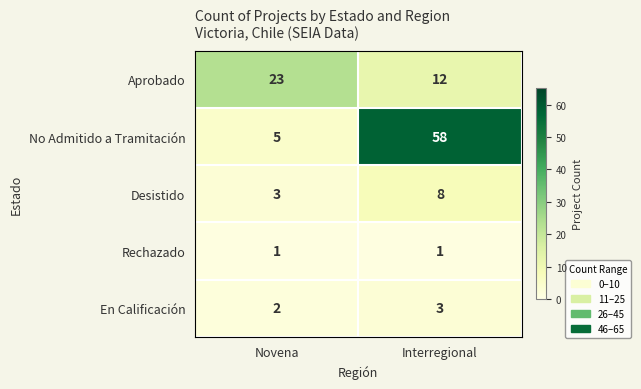

Reading right to left, transcribe all the data shown in this chart.

Aprobado: 12	23
No Admitido a Tramitación: 58	5
Desistido: 8	3
Rechazado: 1	1
En Calificación: 3	2